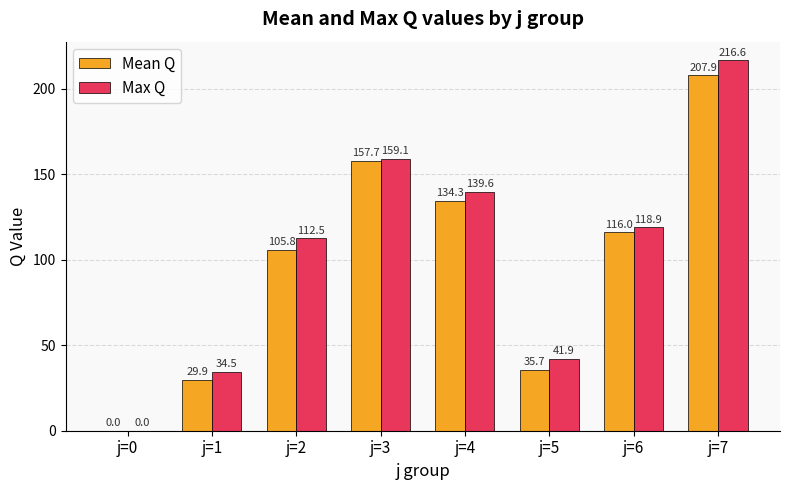

At which category is the sum across all series the highest?

j=7